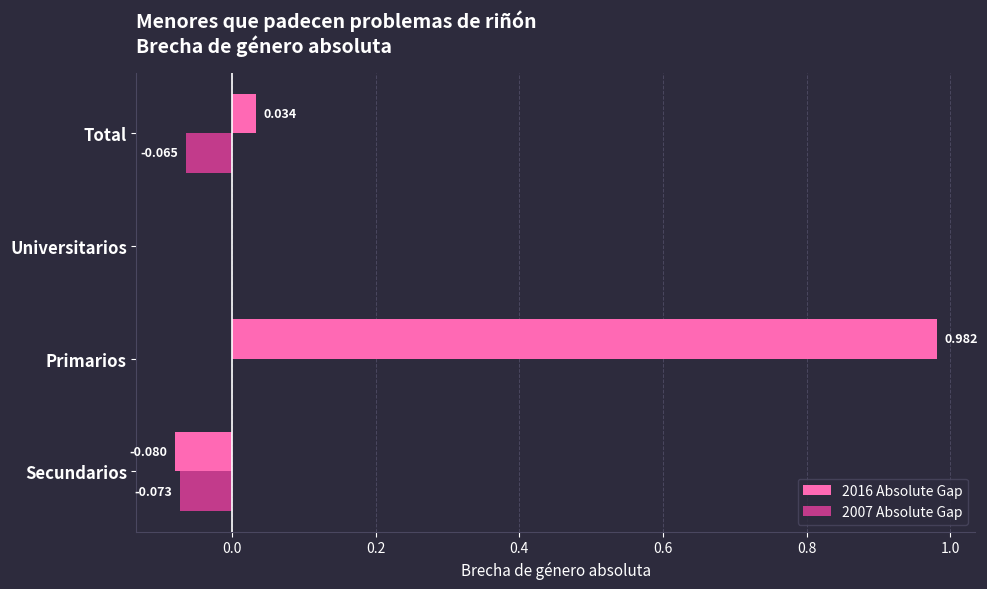

At which category is the sum across all series the highest?

Primarios